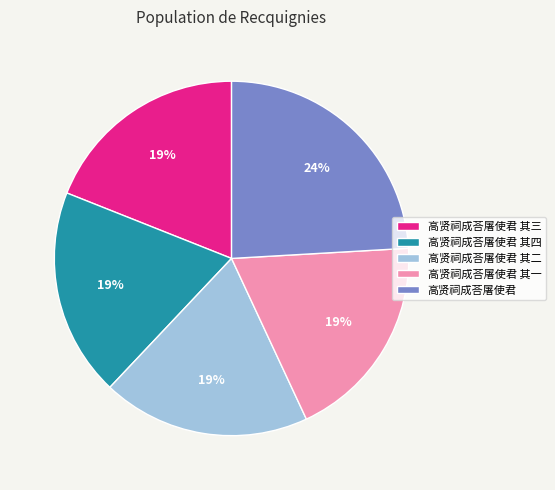

What is the largest slice in the pie chart?

高贤祠成荅屠使君